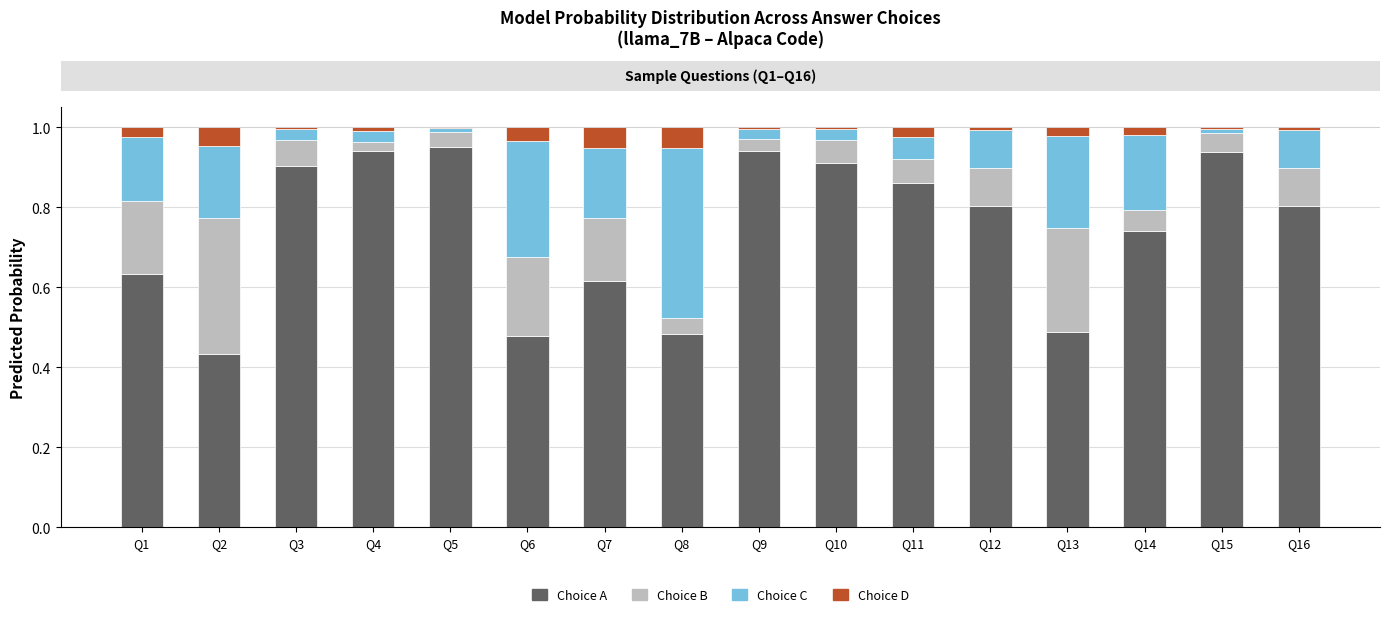

The Choice A series shows 0.7 at Q8. True or false?

False